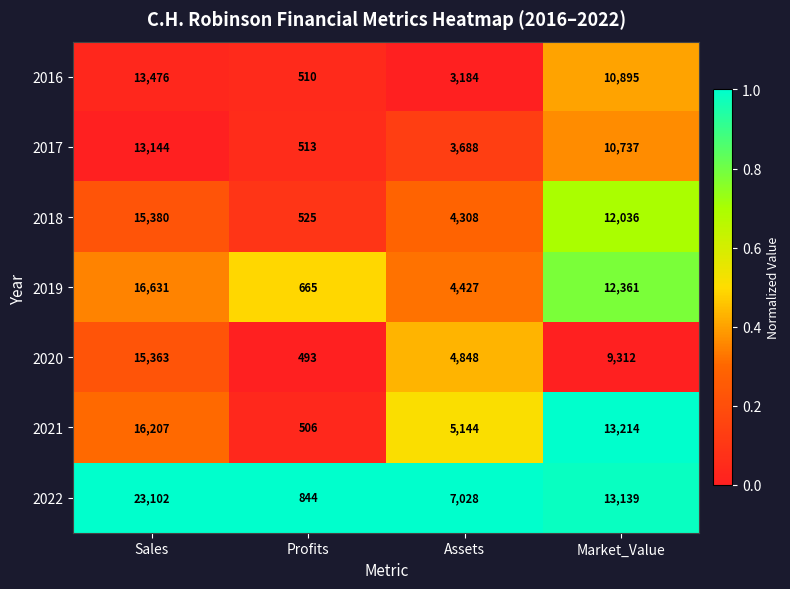

How many categories are shown in the chart?

4